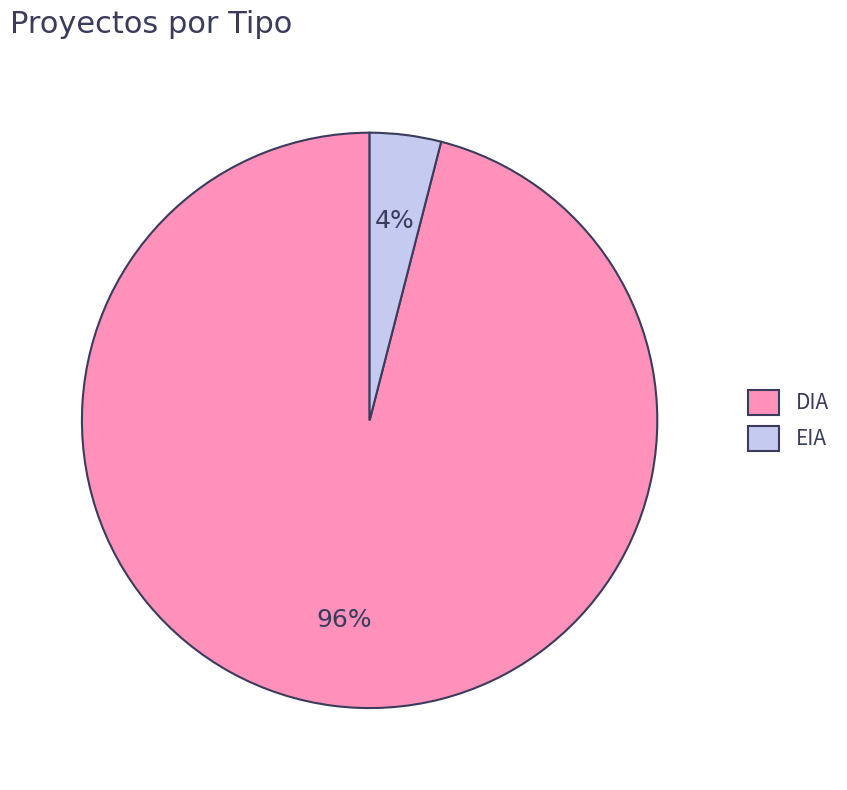

Which has a higher value, DIA or EIA?

DIA